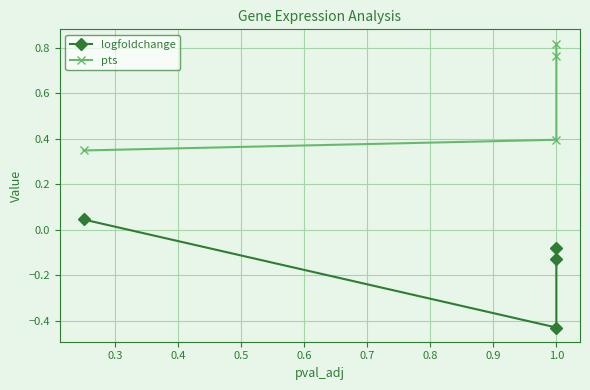

How many data points in logfoldchange are less than 0?

3